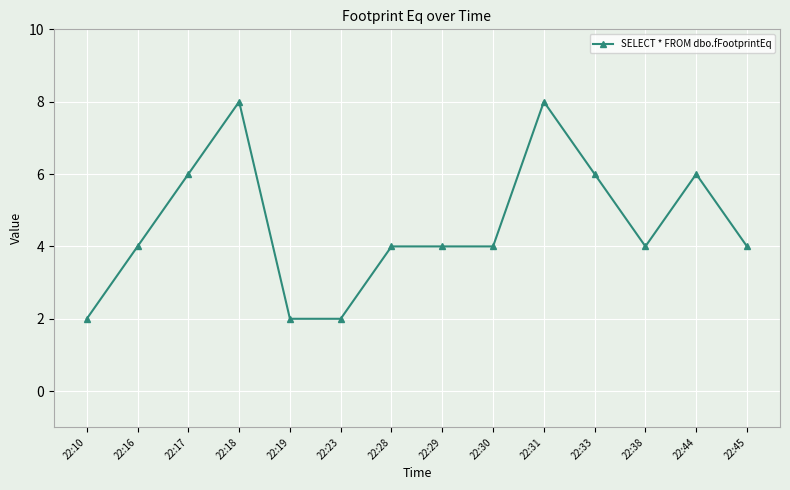

At which category does the data reach its first local peak?

22:18